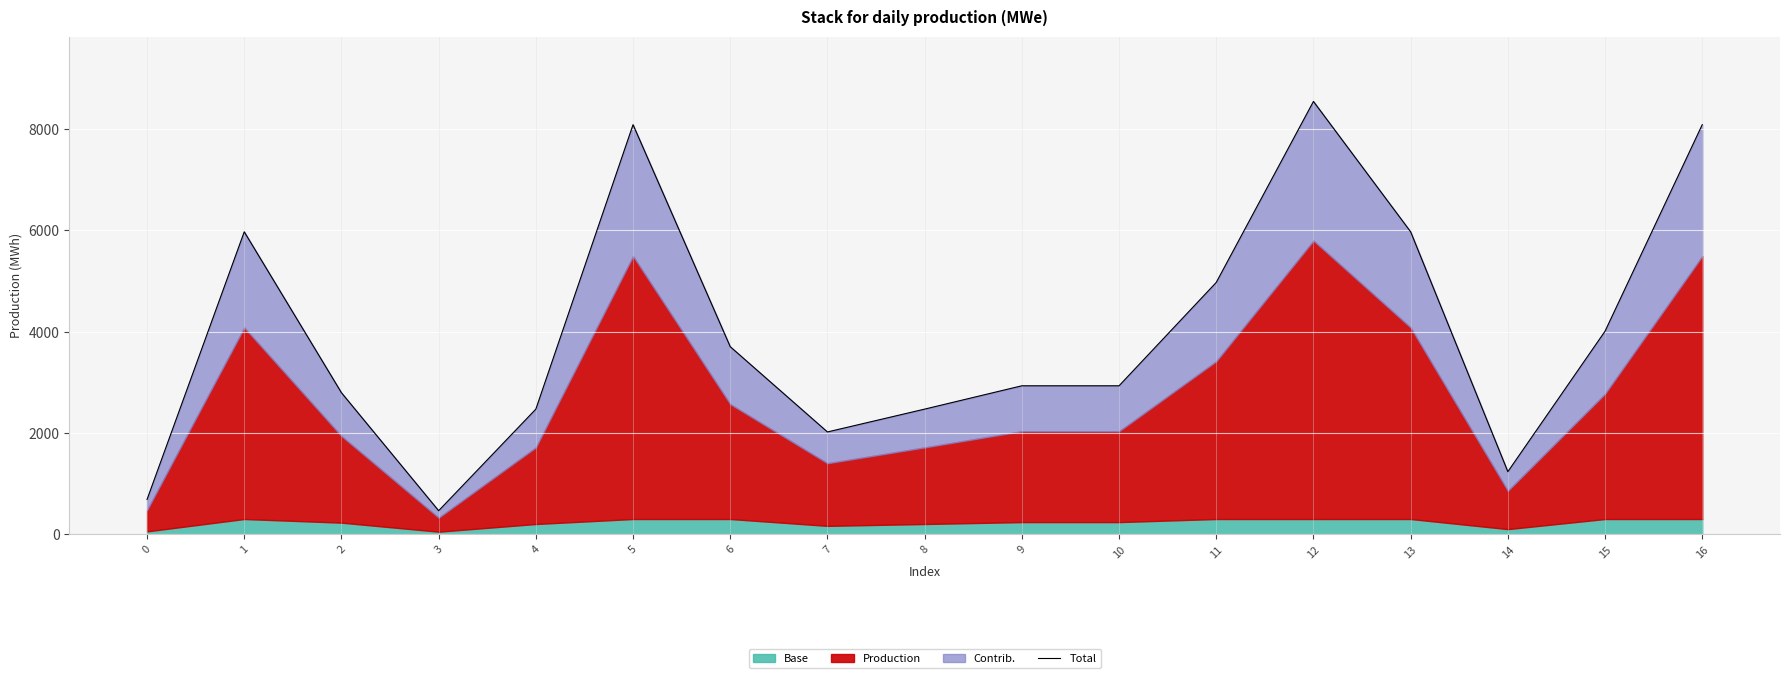

Reading right to left, extract all data points from this chart.

16=8085.0	15=4008.0	14=1234.8	13=5970.0	12=8544.0	11=4971.0	10=2930.2	9=2930.2	8=2469.6	7=2018.8	6=3702.0	5=8085.0	4=2469.6	3=464.0	2=2793.0	1=5970.0	0=686.0